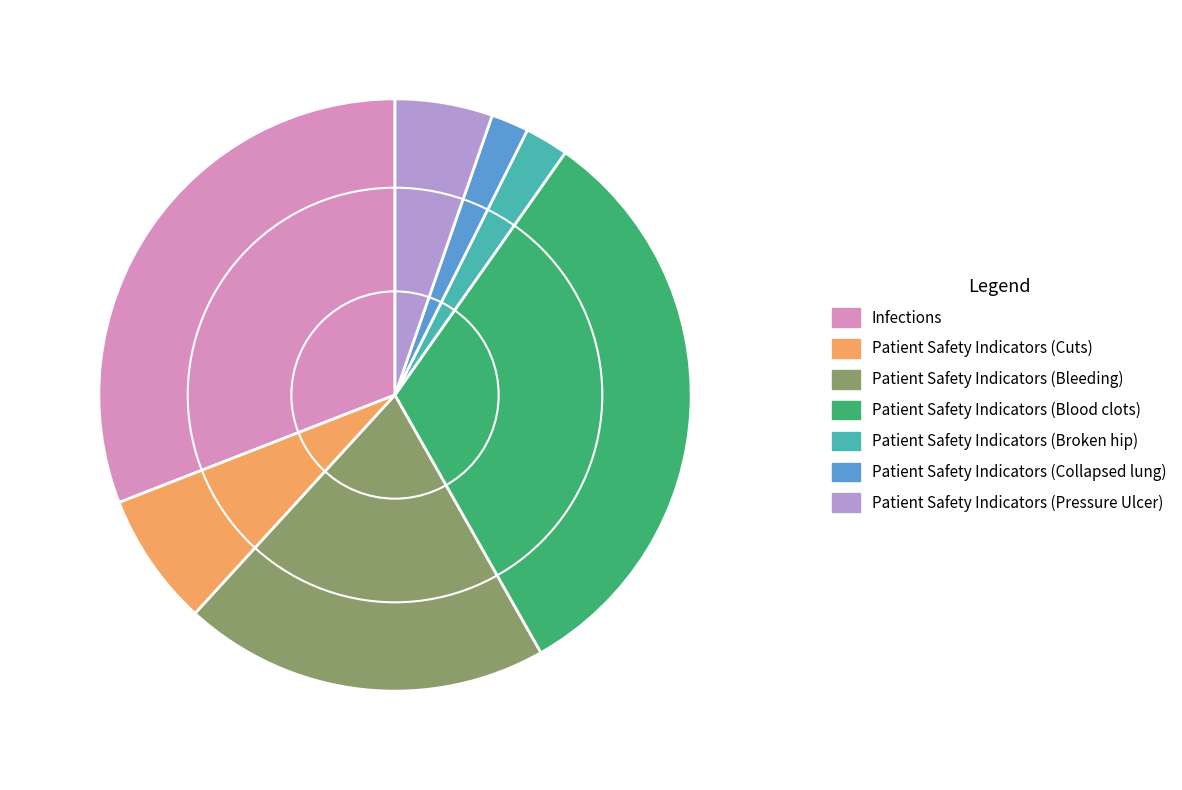

Does any single category account for the majority?

No